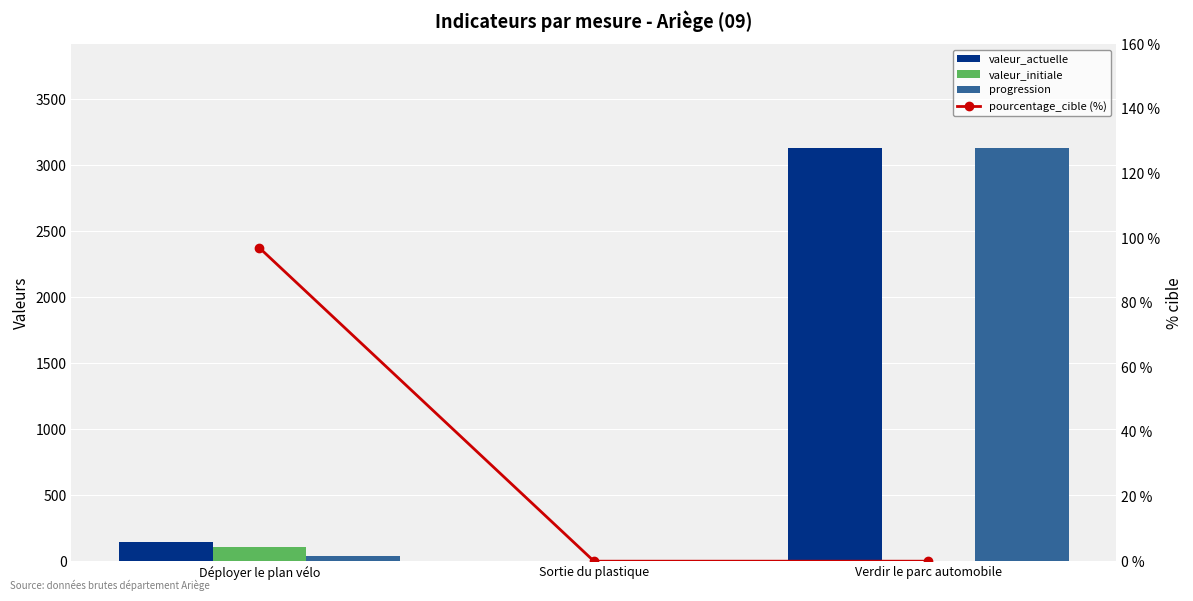

Which category has the lowest value across all series?

Sortie du plastique